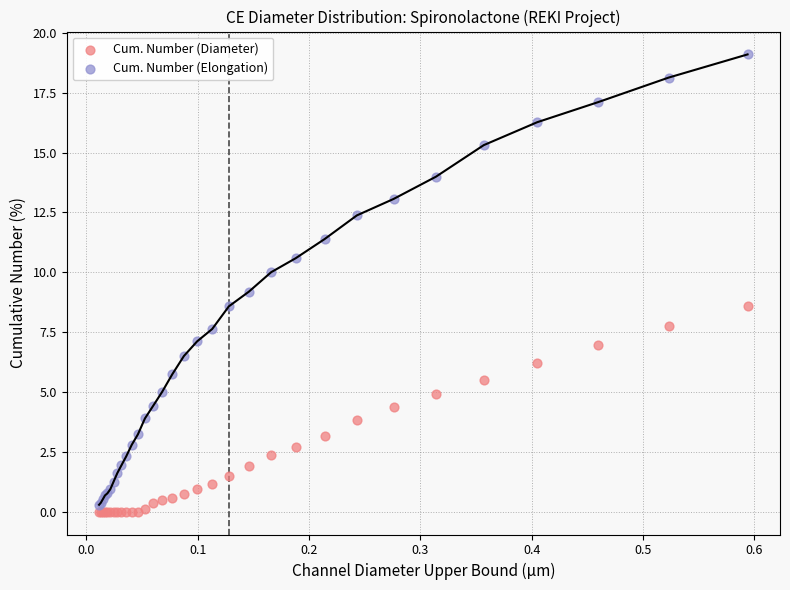

Which series has the largest Y range (max minus min)?

Cum. Number (Elongation)